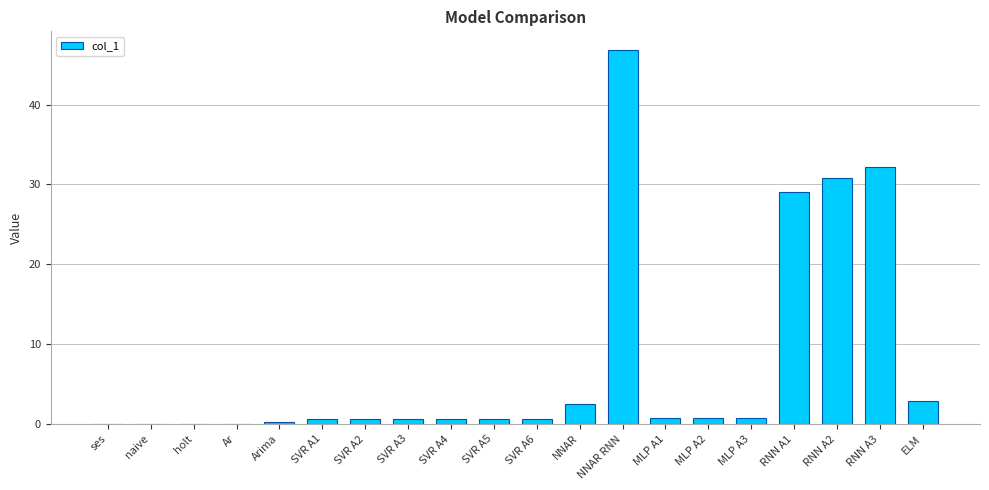

Between SVR A2 and RNN A3, which is larger?

RNN A3